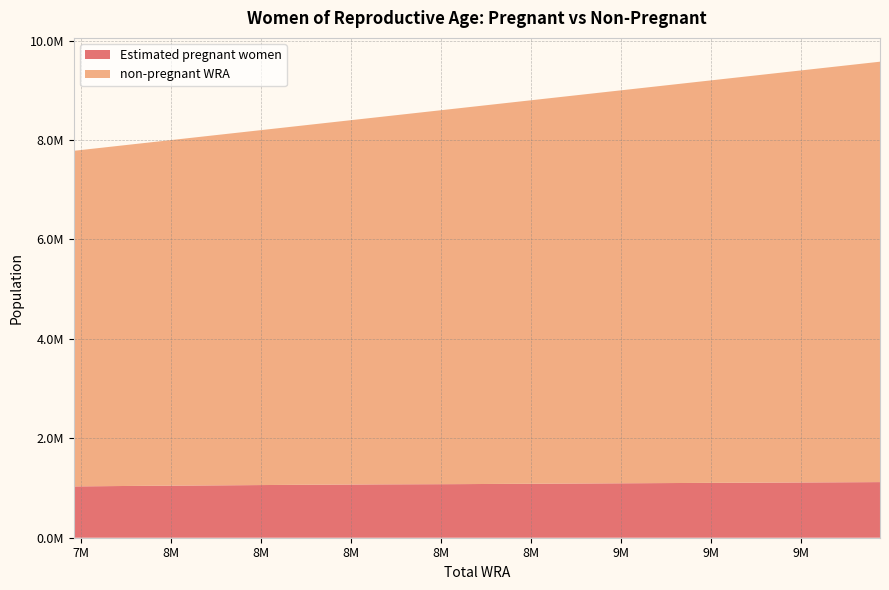

Reading left to right, list all the values displayed in this chart.

Estimated pregnant women: 7783000=1032128.2	7951000=1044866.8	8118000=1054201.6	8287000=1064823.2	8464000=1073406.8	8643000=1078329.0	8826000=1087129.7	9012000=1095597.2	9202000=1103696.6	9391000=1111485.3	9576000=1118928.3
non-pregnant WRA: 7783000=6750871.8	7951000=6906133.2	8118000=7063798.4	8287000=7222176.8	8464000=7390593.2	8643000=7564671.0	8826000=7738870.3	9012000=7916402.8	9202000=8098303.4	9391000=8279514.7	9576000=8457071.7